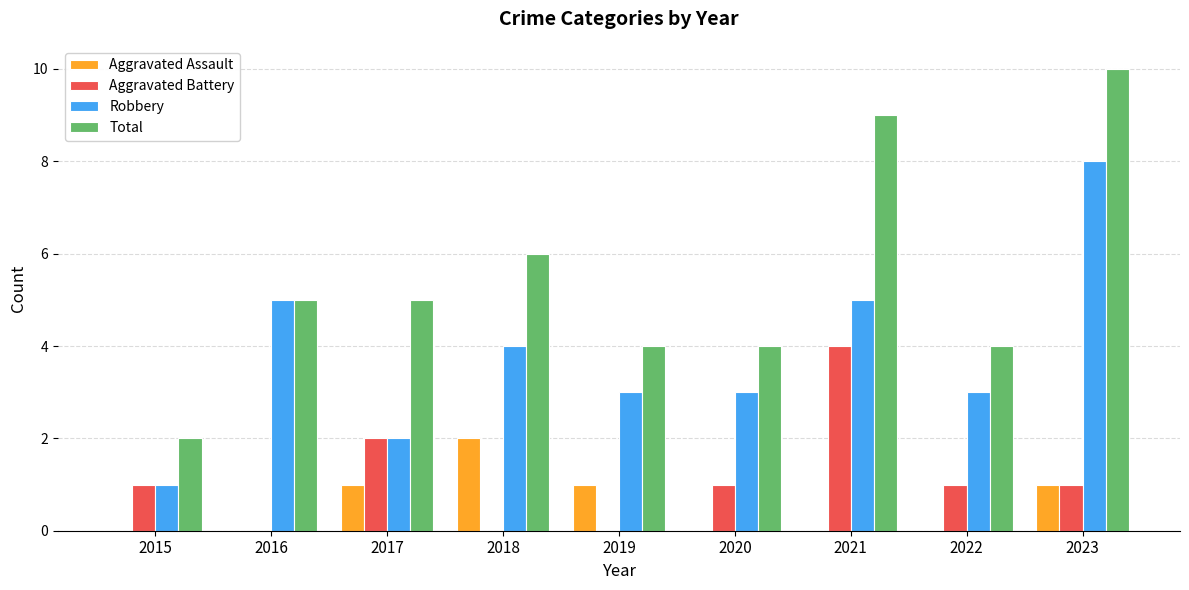

What is the sum of all Aggravated Battery values?

10